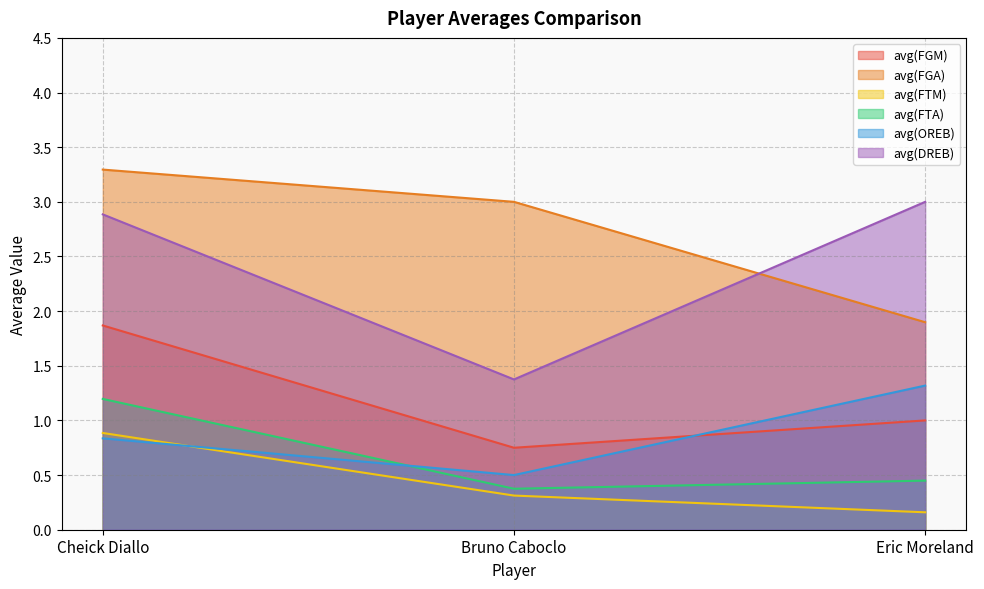

How many lines are shown in the chart?

6